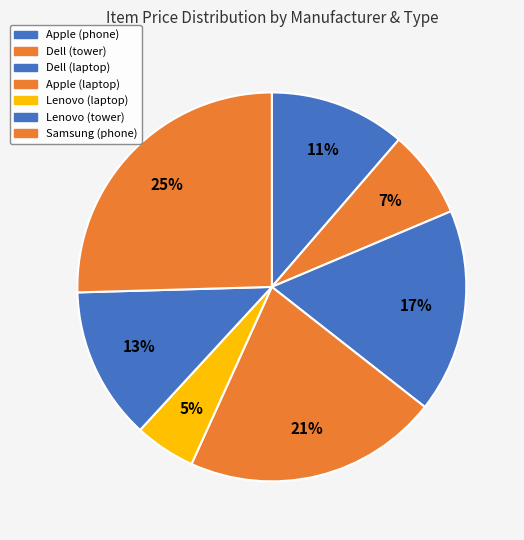

How many slices are in this pie chart?

7